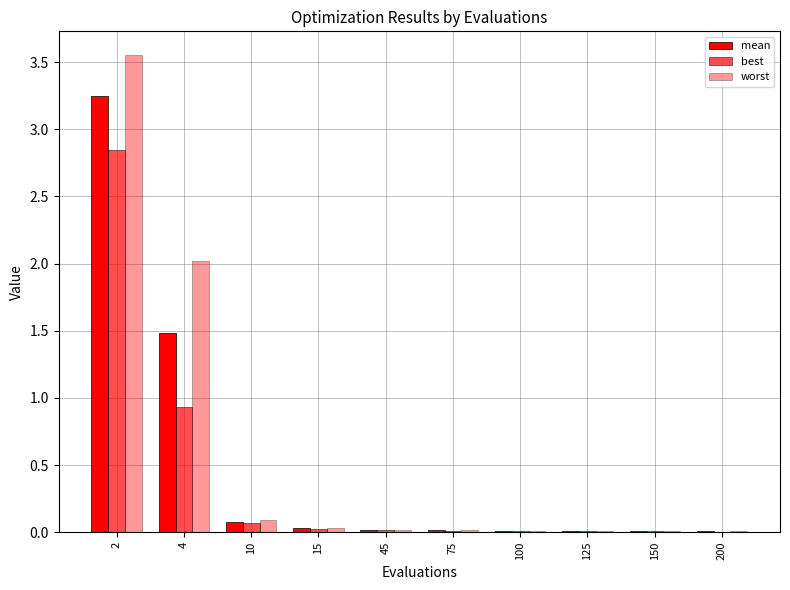

Reading left to right, extract all data points from this chart.

mean: 3.2	1.5	0.1	0.0	0.0	0.0	0.0	0.0	0.0	0.0
best: 2.8	0.9	0.1	0.0	0.0	0.0	0.0	0.0	0.0	0.0
worst: 3.6	2.0	0.1	0.0	0.0	0.0	0.0	0.0	0.0	0.0